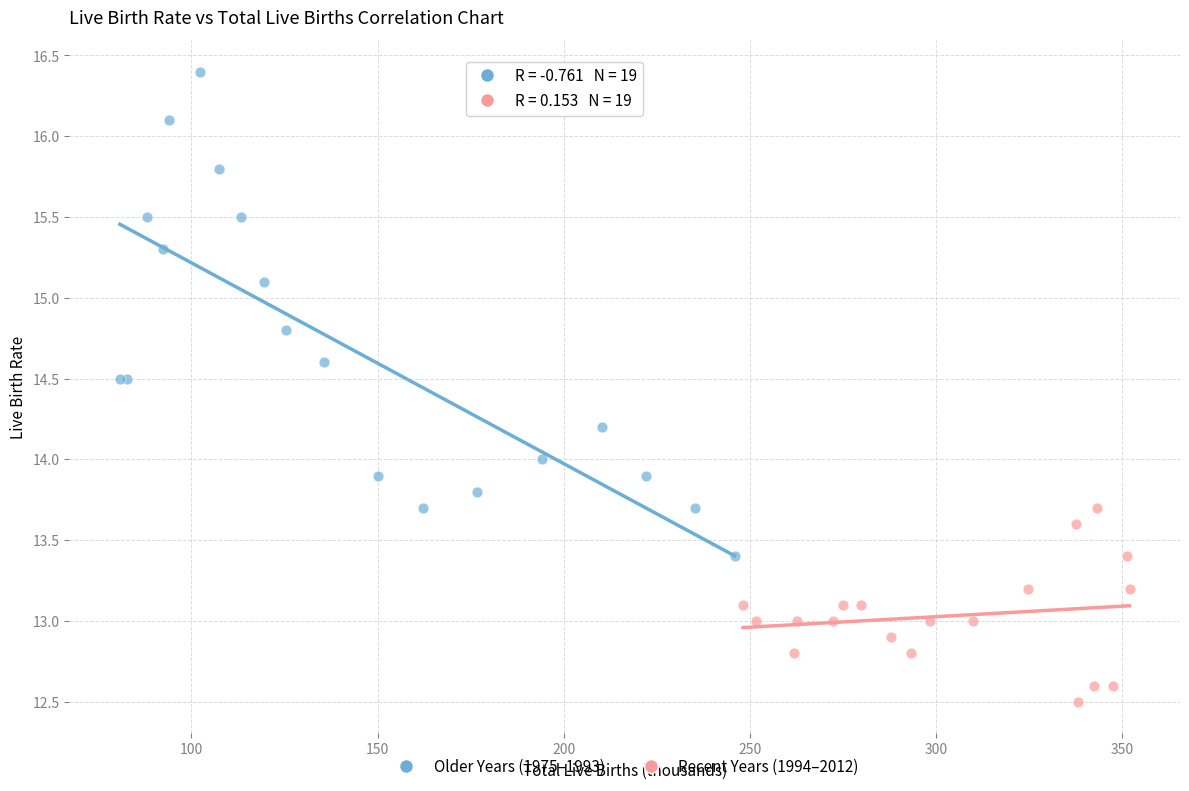

Which series contains the highest Y value?

Older Years (1975–1993)